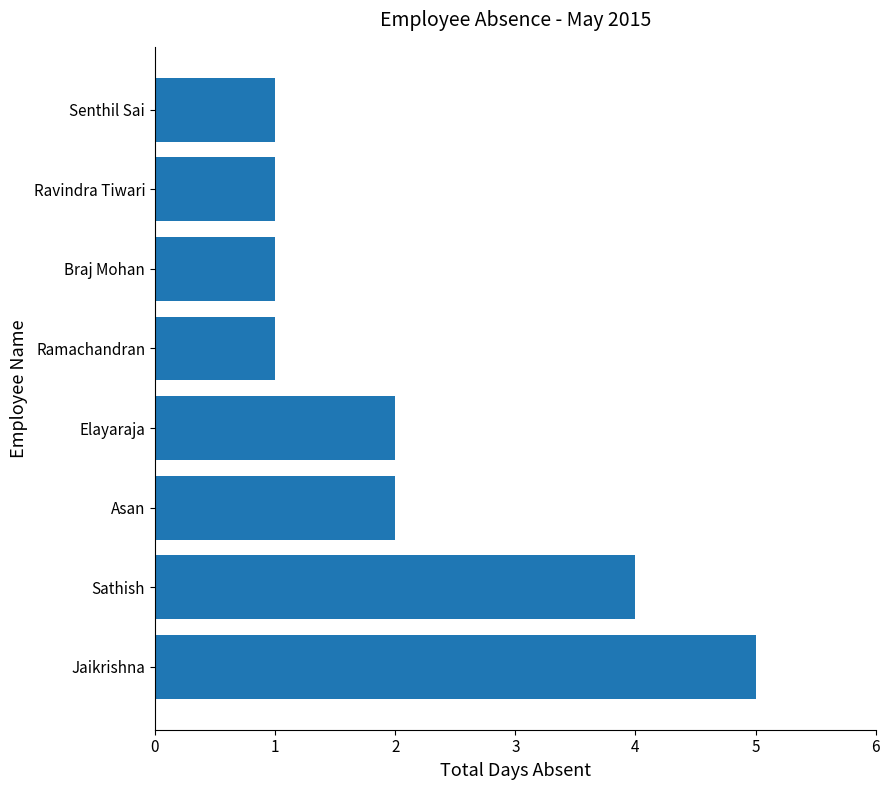

What is the average value?

2